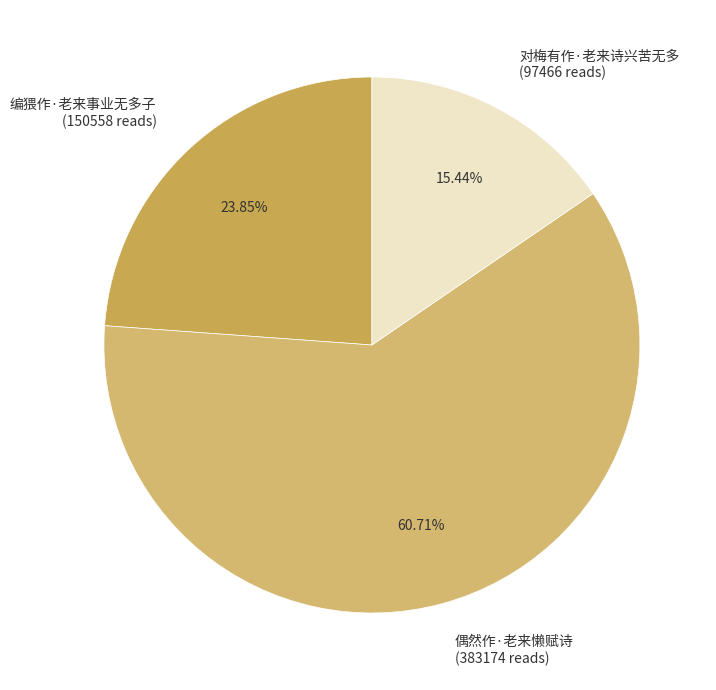

To the nearest percent, what is the difference between the 对梅有作·老来诗兴苦无多 and 编猥作·老来事业无多子 slice percentages?

8%